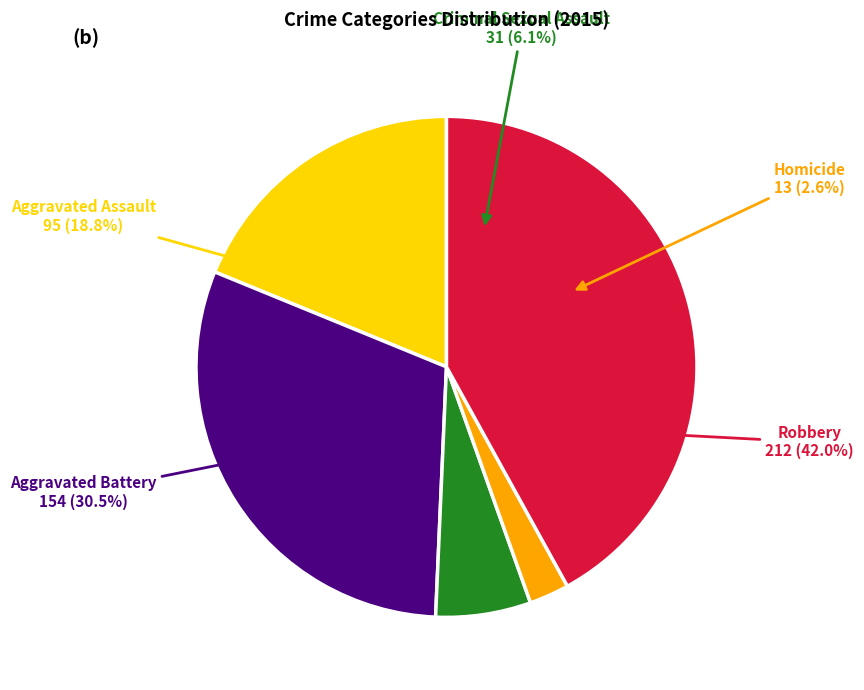

How many slices are in this pie chart?

5